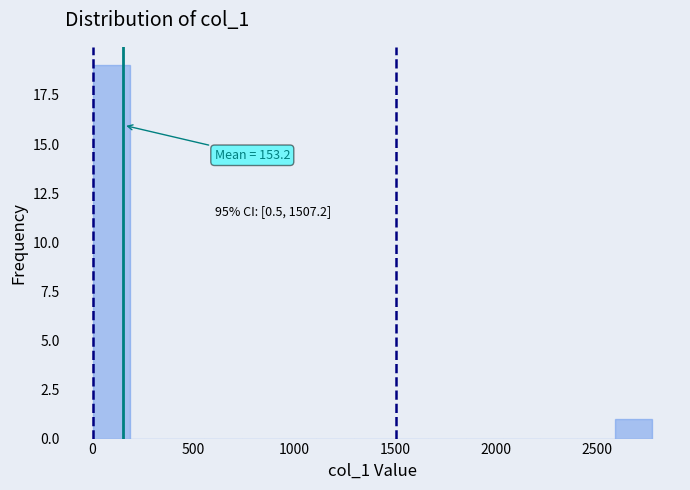

Around what value on the x-axis is the tallest bar? Give the approximate position of its centre, as read against the axis.

100